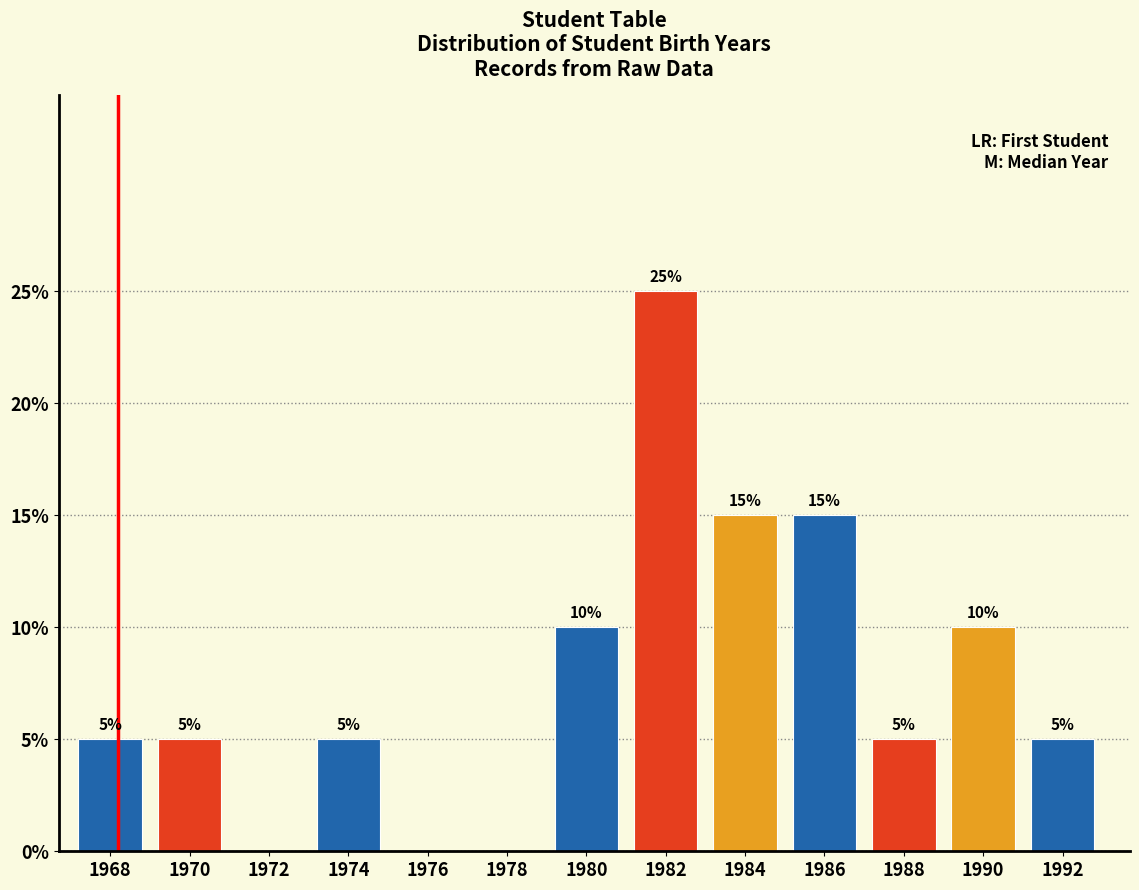

Reading left to right, list all the values displayed in this chart.

1968=5	1970=5	1972=0	1974=5	1976=0	1978=0	1980=10	1982=25	1984=15	1986=15	1988=5	1990=10	1992=5